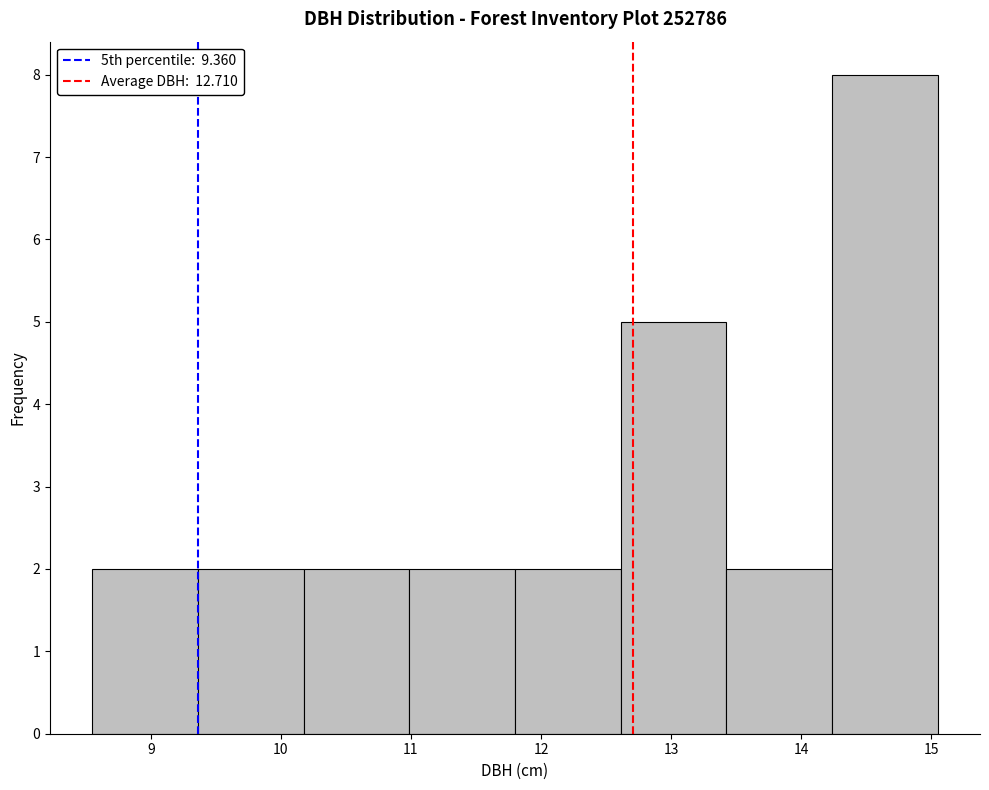

What is the height of the bar covering 13.4 to 14.2 on the x-axis? Neither the bar edges nor the heights are printed on the chart, so give them approximately, as read against the axes.

2